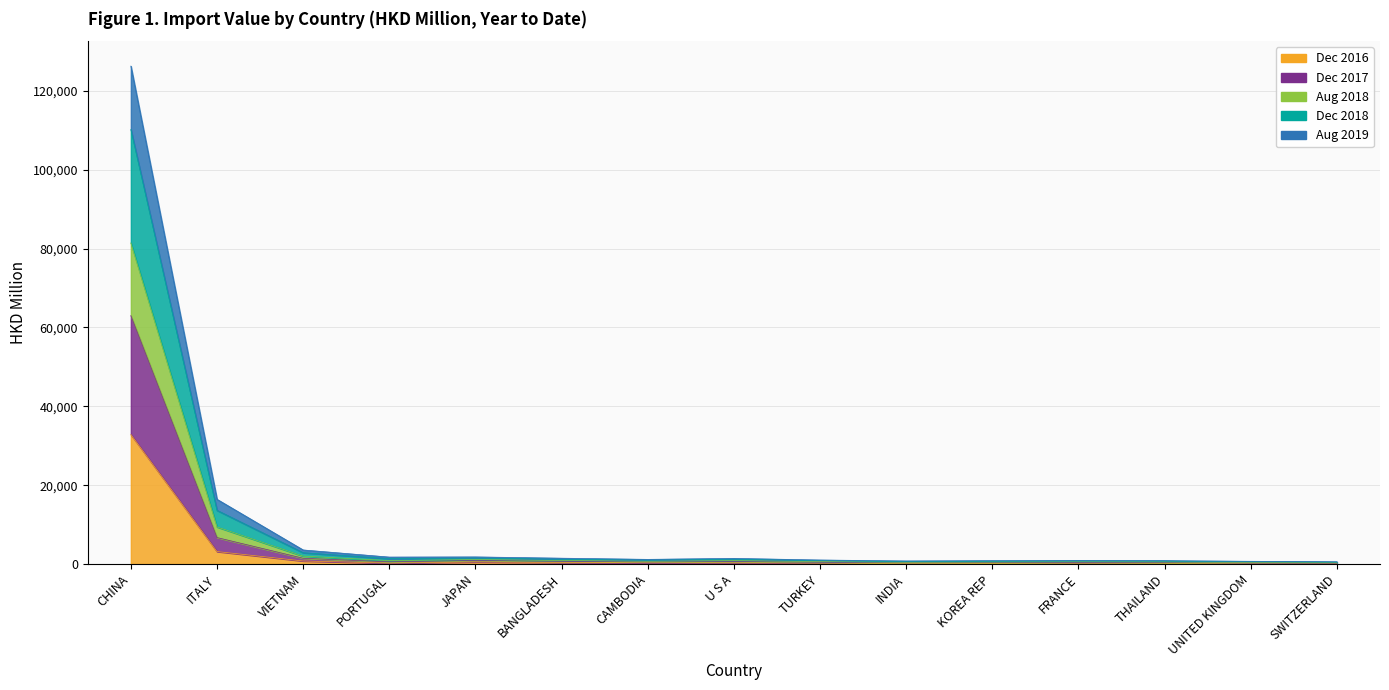

In 201808, how many points are lower than both neighbors (excluding endpoints)?

3